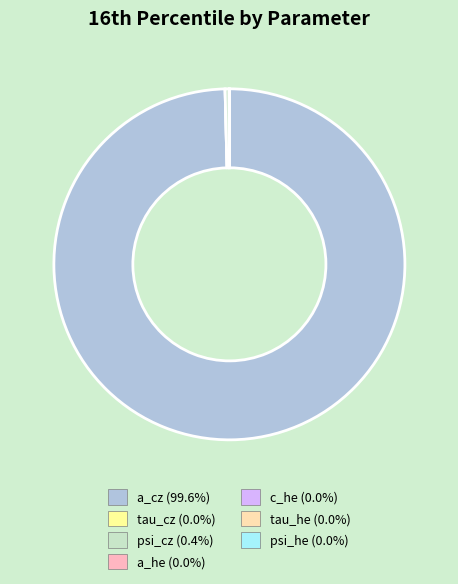

Which category has the smallest portion of the pie?

c_he